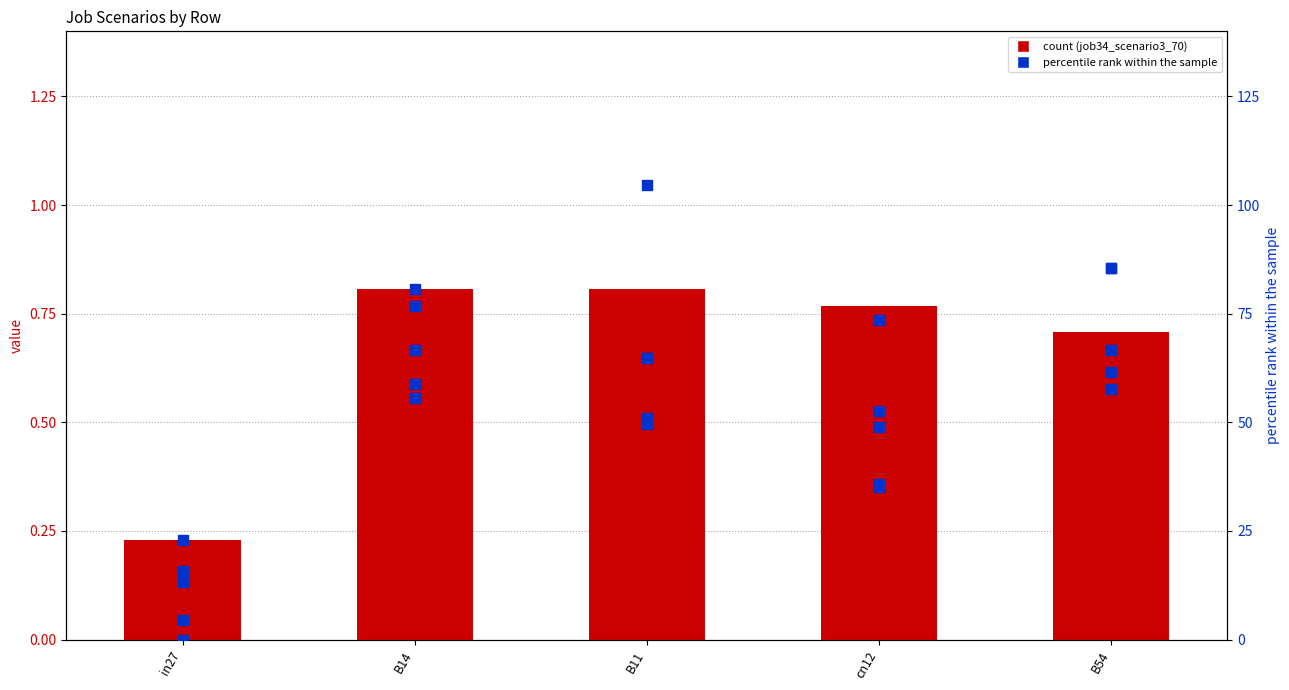

What is the value of the job40_scenario3_82 bar at the 5th from the left?

0.9